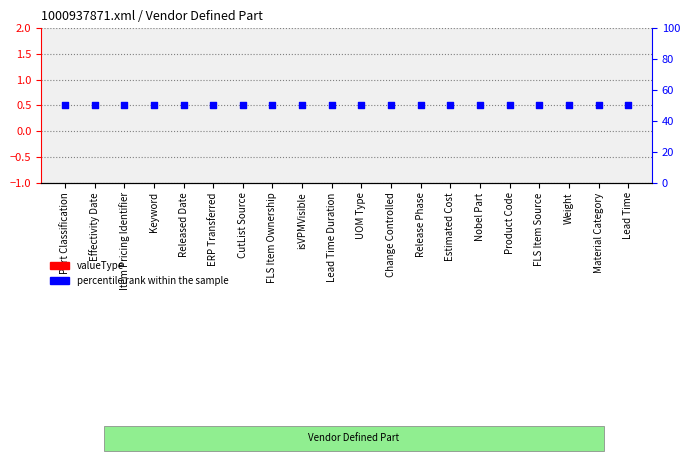

Which series has the largest total across all categories?

percentile rank within the sample